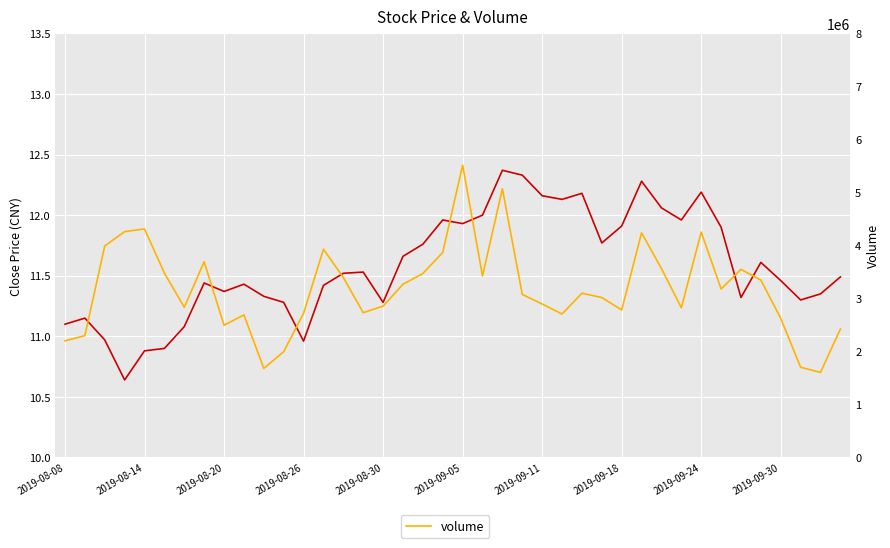

Is it true that close equals 11.6 at 35?

True